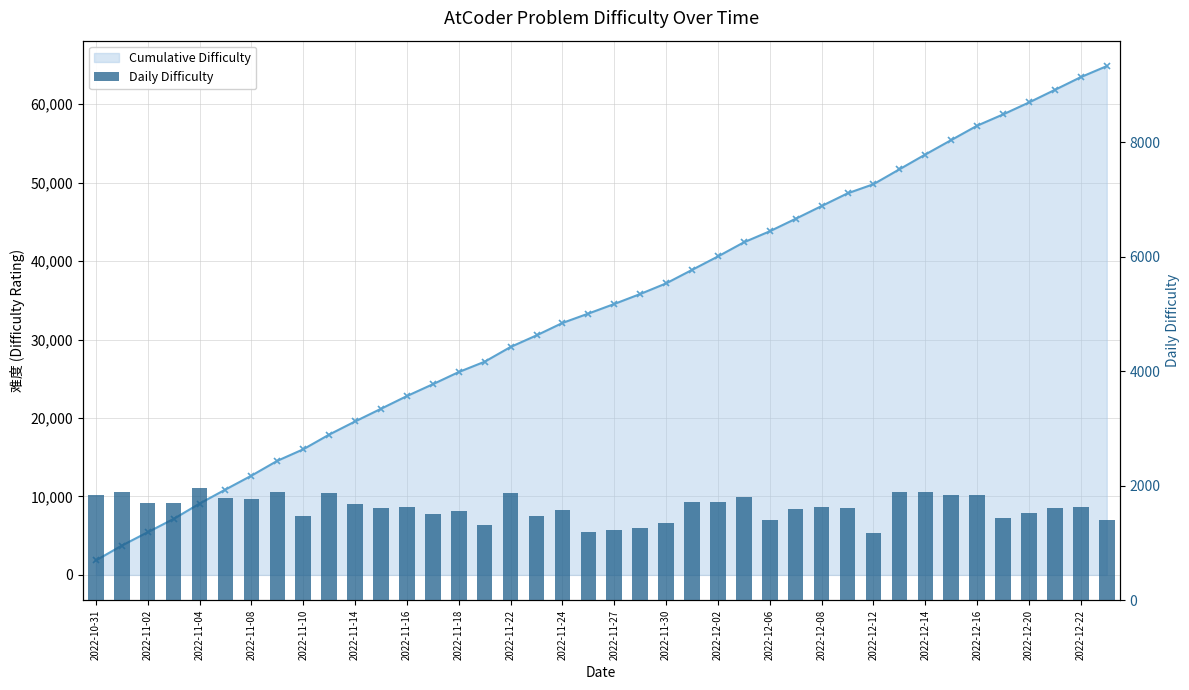

Which has a higher value, 33 or 35?

35